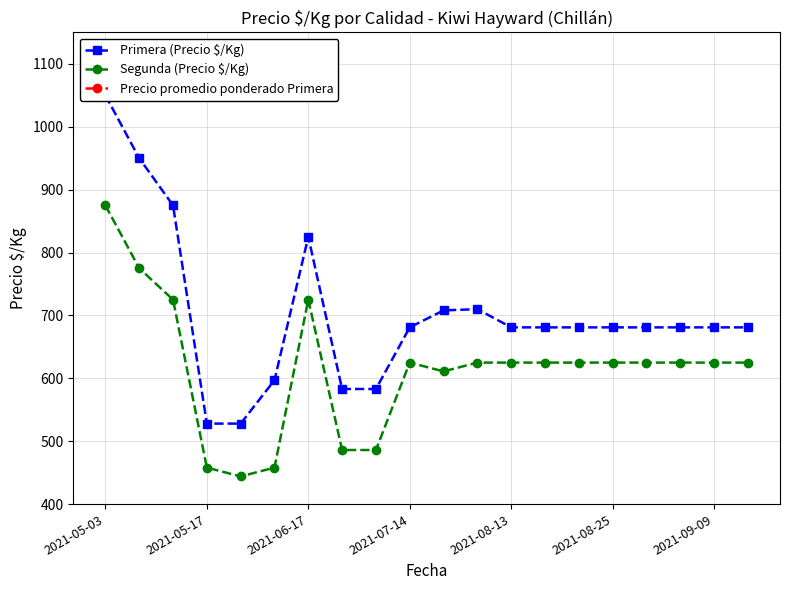

List the series in order of their peak value, lowest first.

Segunda (Precio $/Kg), Primera (Precio $/Kg), Precio promedio ponderado Primera